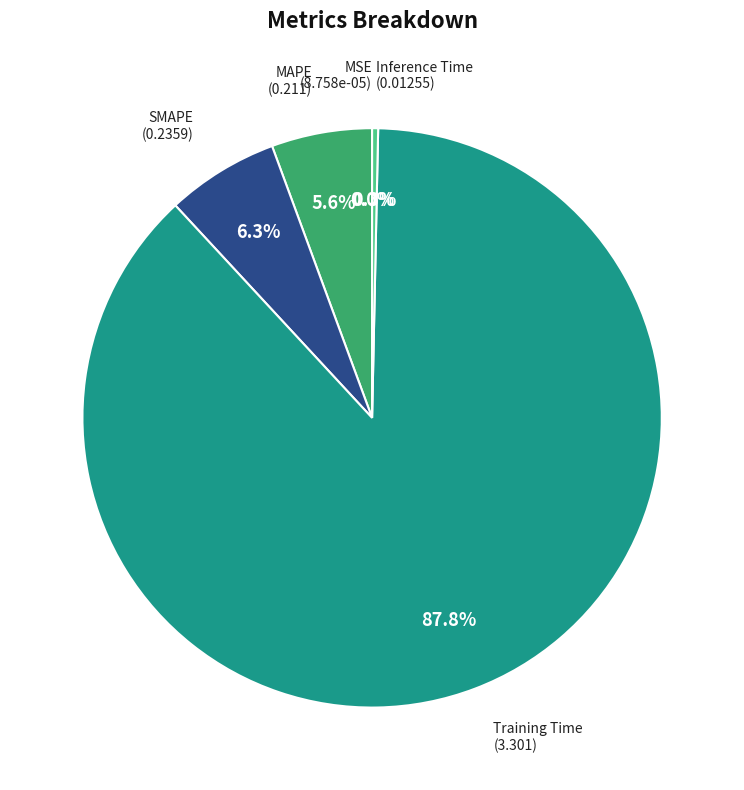

What is the largest slice in the pie chart?

Training Time